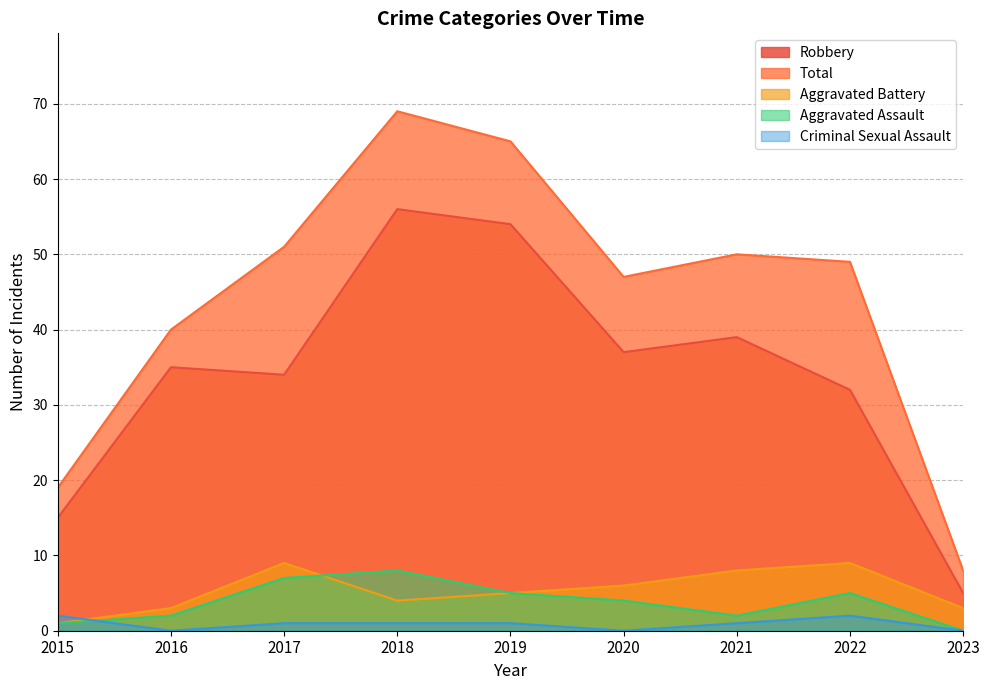

What is the difference between the Aggravated Assault values at 2022 and 2016?

3